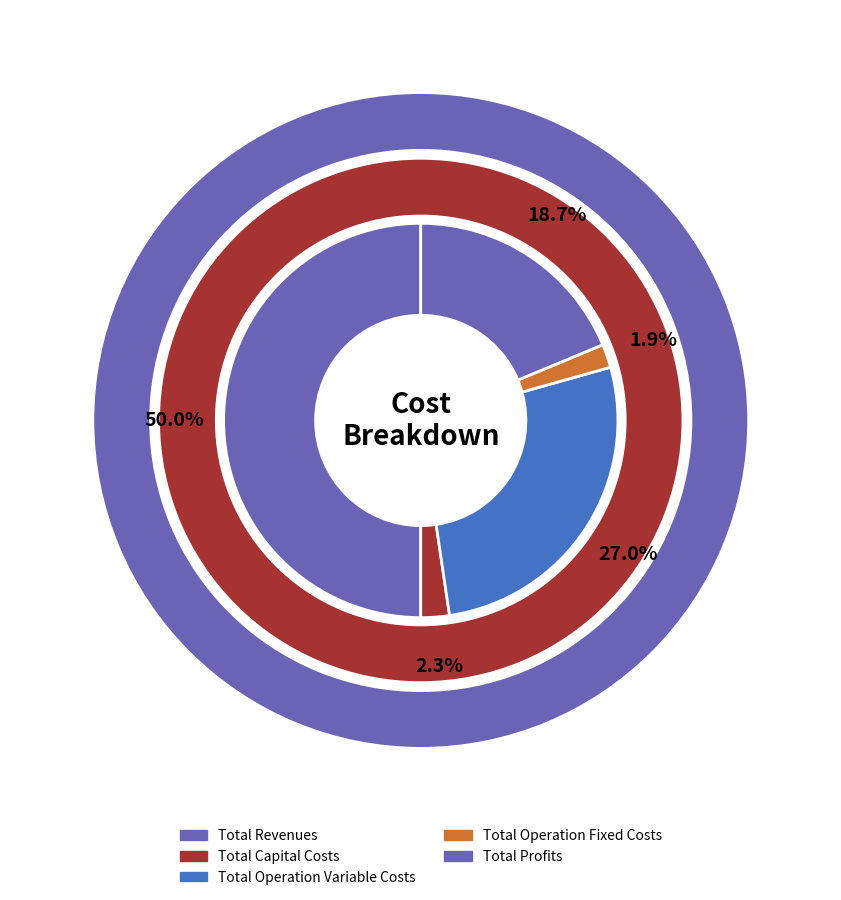

Is Total Capital Costs the majority of the pie?

No